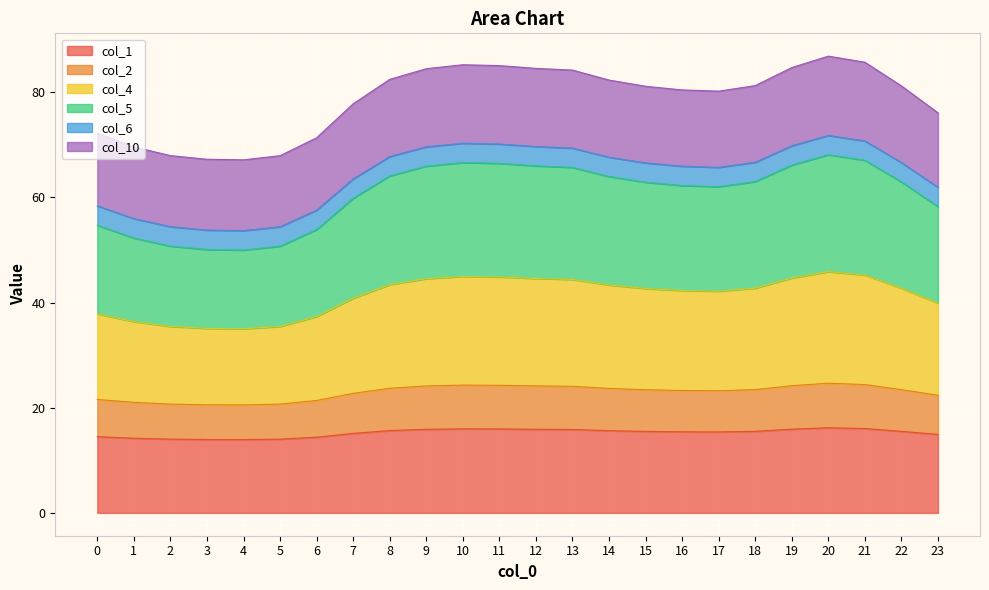

What are all the series names shown in the legend?

col_1, col_2, col_4, col_5, col_6, col_10